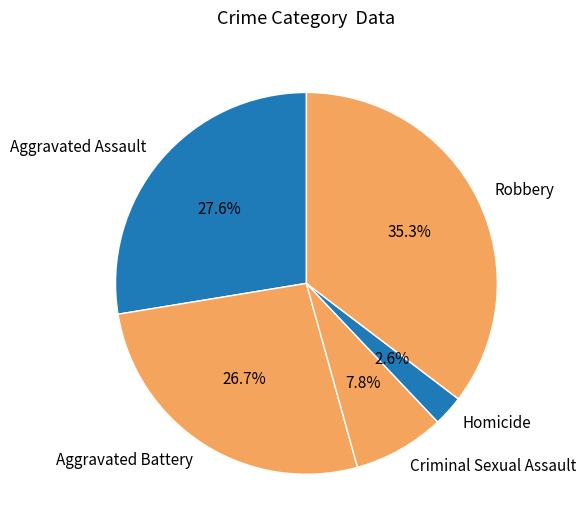

What is the ratio of the value at Criminal Sexual Assault to the value at Aggravated Assault?

0.3